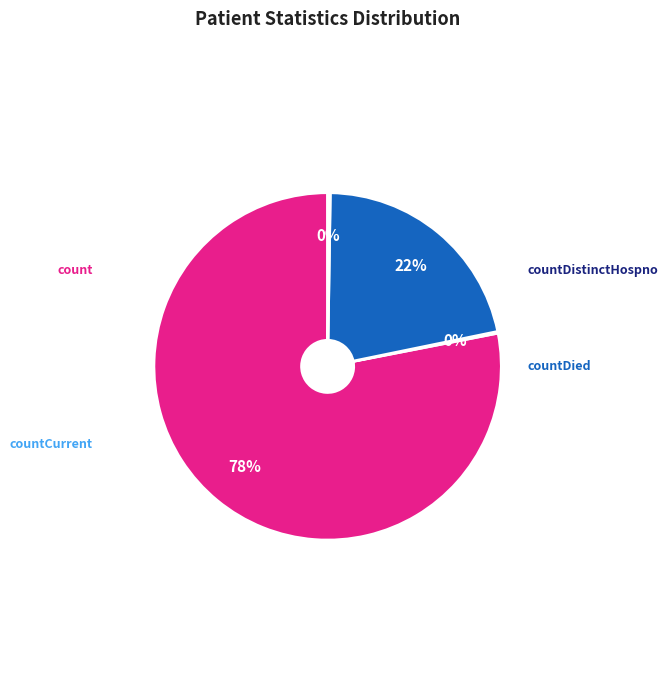

Does count represent more than half of the total?

Yes